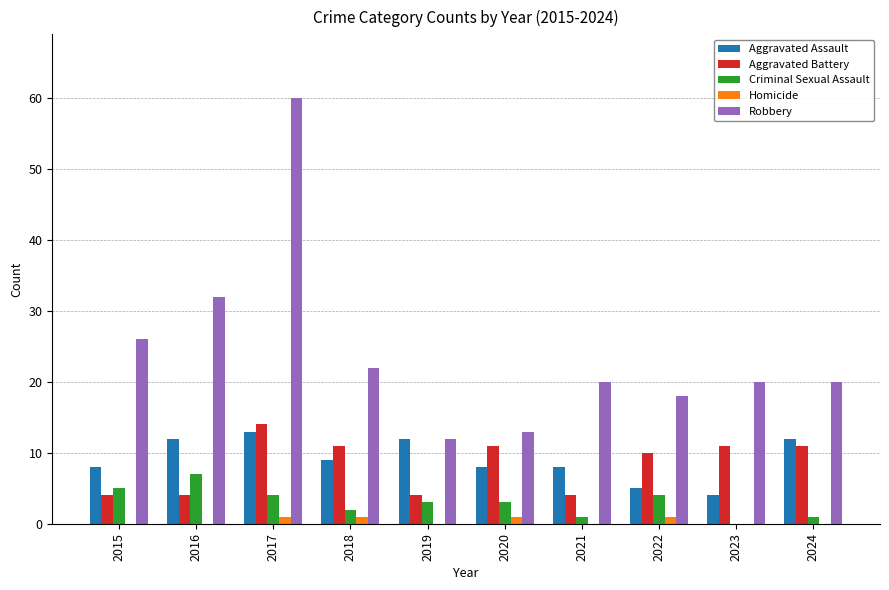

What value does the Criminal Sexual Assault series have at 2015?

5